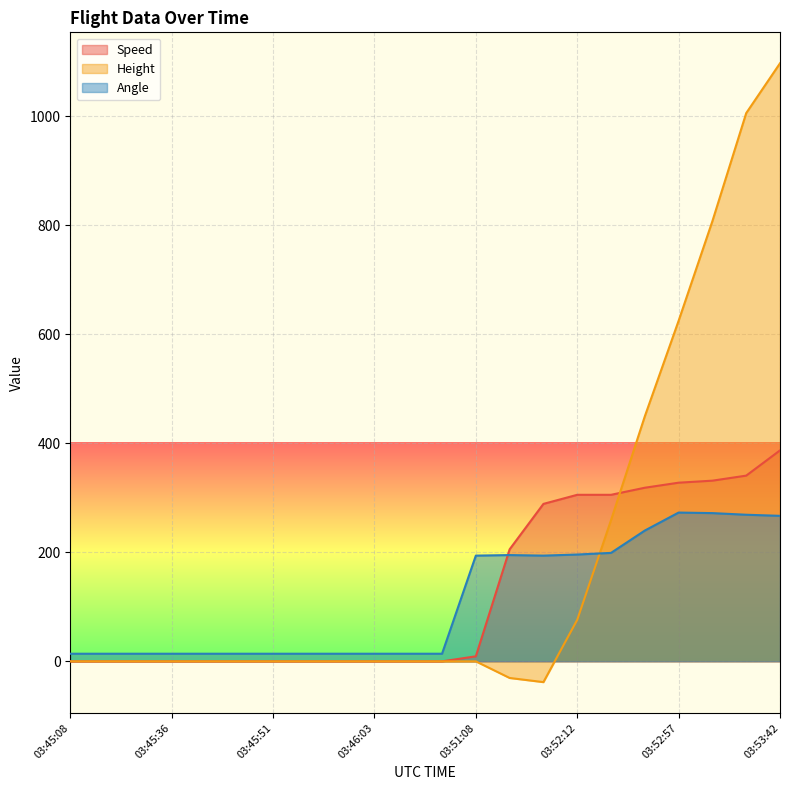

Is the value of Height at 03:52:12 greater than the value of Angle at 03:45:41?

Yes